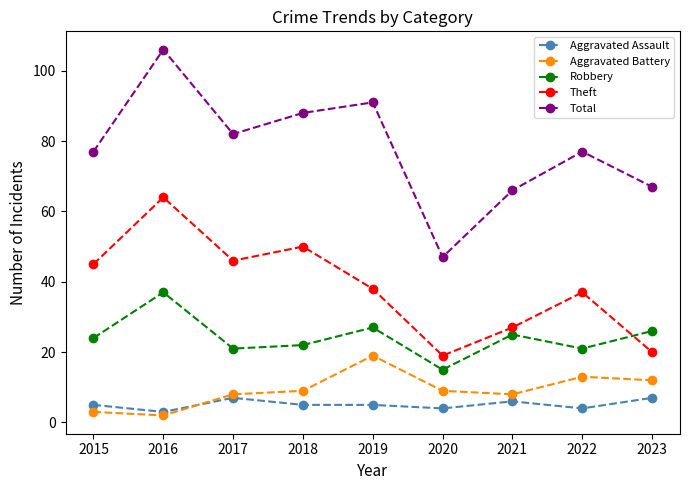

Which series changed the most between 2020 and 2022?

Total